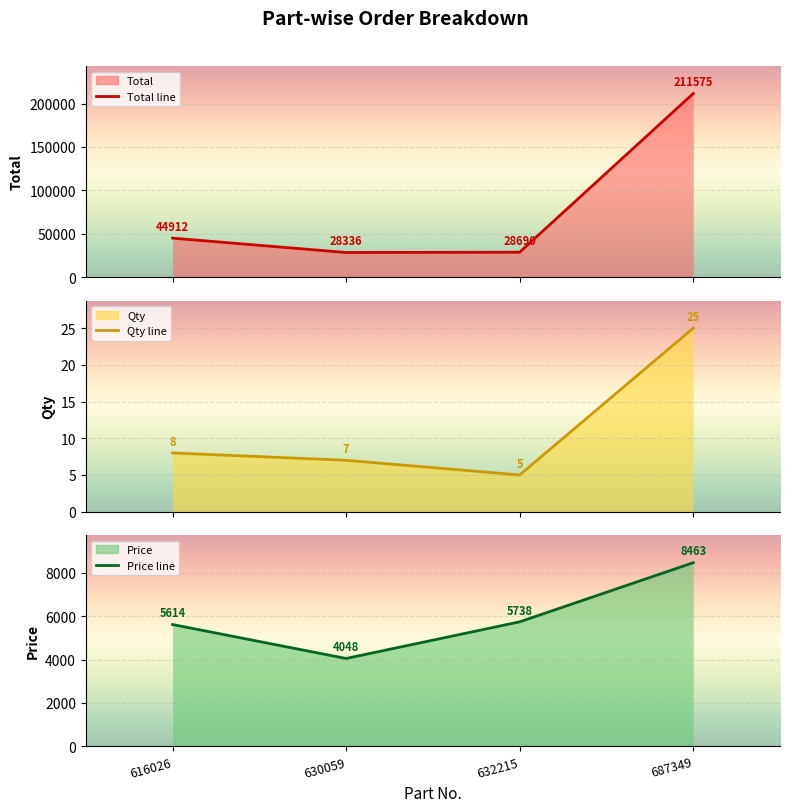

At which category is the sum across all series the highest?

687349